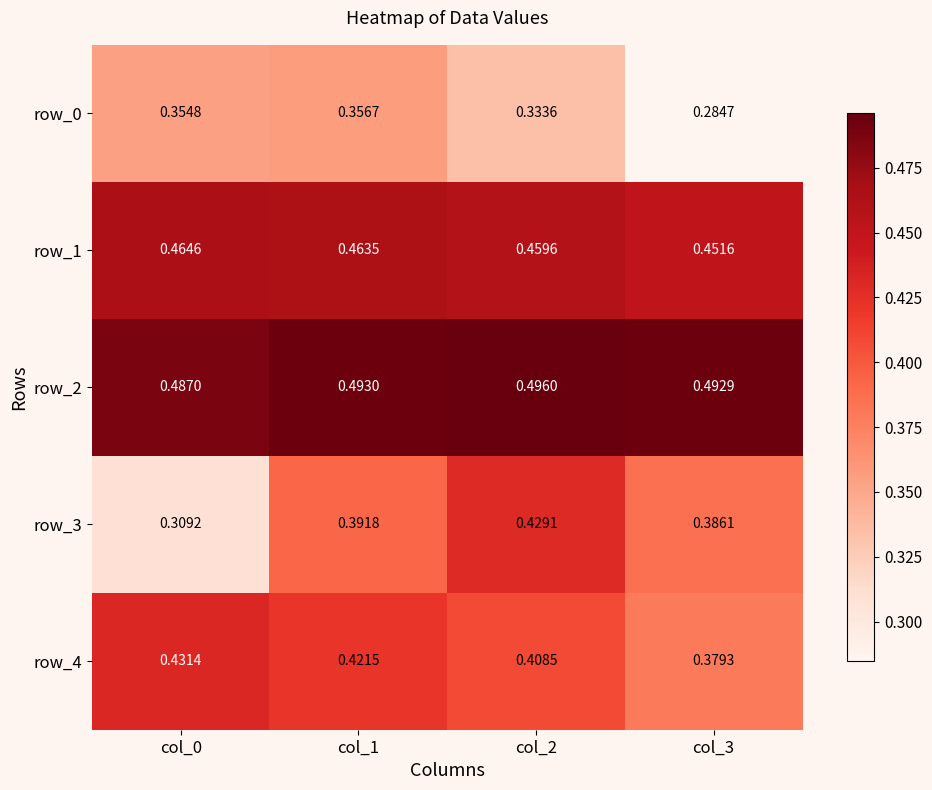

Where is row_2 nearest to the value 0?

col_0